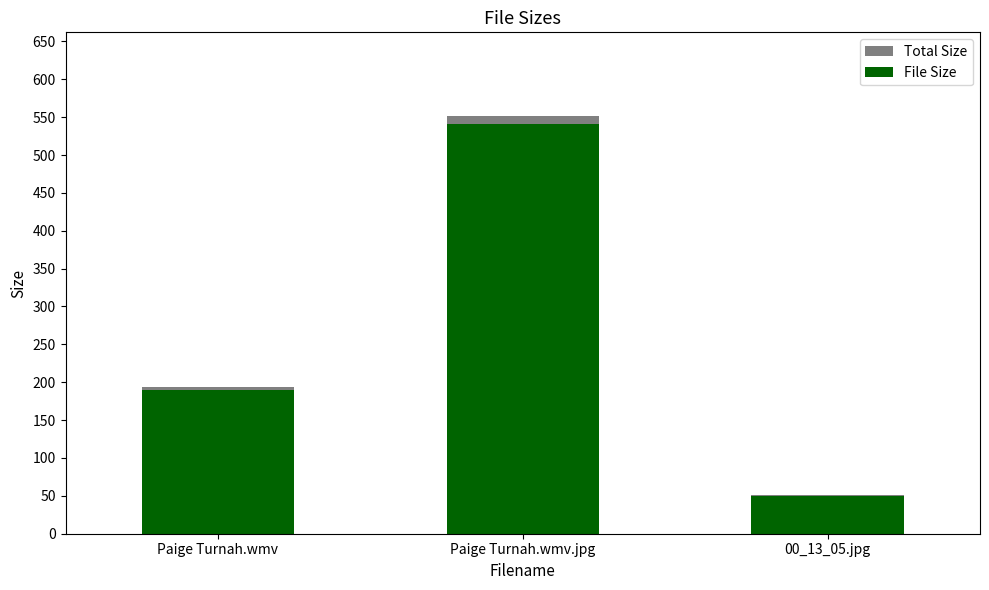

True or false: File Size has a value of 540.6 at Paige Turnah.wmv.jpg.

True